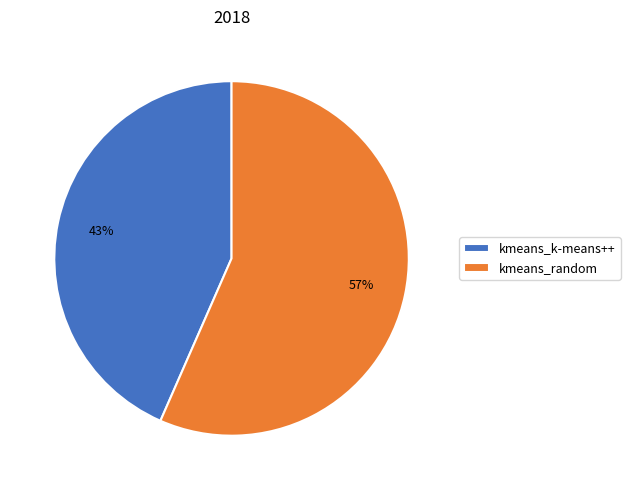

Is kmeans_random the majority of the pie?

Yes